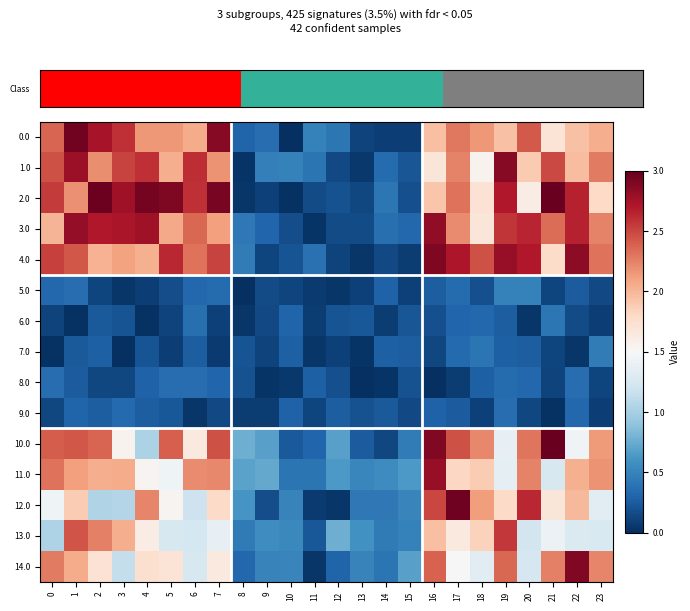

Reading left to right, list all the values displayed in this chart.

0.0: 0=2.4	1=3.0	2=2.7	3=2.6	4=2.2	5=2.2	6=2.1	7=2.9	8=0.3	9=0.4	10=0.0	11=0.5	12=0.4	13=0.1	14=0.1	15=0.1	16=2.0	17=2.3	18=2.1	19=1.9	20=2.4	21=1.7	22=1.9	23=2.0
1.0: 0=2.5	1=2.8	2=2.2	3=2.5	4=2.6	5=2.0	6=2.6	7=2.2	8=0.0	9=0.5	10=0.5	11=0.4	12=0.2	13=0.0	14=0.3	15=0.2	16=1.7	17=2.2	18=1.6	19=2.9	20=1.9	21=2.5	22=2.0	23=2.3
2.0: 0=2.5	1=2.2	2=3.0	3=2.8	4=2.9	5=2.9	6=2.6	7=2.9	8=0.0	9=0.1	10=0.0	11=0.2	12=0.2	13=0.1	14=0.4	15=0.2	16=1.9	17=2.3	18=1.7	19=2.7	20=1.6	21=3.0	22=2.7	23=1.8
3.0: 0=2.0	1=2.8	2=2.7	3=2.7	4=2.8	5=2.1	6=2.4	7=2.1	8=0.4	9=0.3	10=0.2	11=0.0	12=0.2	13=0.2	14=0.4	15=0.3	16=2.8	17=2.2	18=1.7	19=2.6	20=2.6	21=2.3	22=2.7	23=2.2
4.0: 0=2.5	1=2.4	2=2.0	3=2.1	4=2.0	5=2.6	6=2.3	7=2.5	8=0.5	9=0.1	10=0.2	11=0.4	12=0.1	13=0.0	14=0.1	15=0.1	16=2.9	17=2.7	18=2.5	19=2.8	20=2.7	21=1.8	22=2.8	23=2.3
5.0: 0=0.3	1=0.4	2=0.1	3=0.0	4=0.1	5=0.2	6=0.3	7=0.3	8=0.0	9=0.2	10=0.1	11=0.1	12=0.0	13=0.1	14=0.3	15=0.1	16=0.3	17=0.4	18=0.2	19=0.5	20=0.5	21=0.1	22=0.2	23=0.2
6.0: 0=0.1	1=0.0	2=0.2	3=0.2	4=0.0	5=0.1	6=0.4	7=0.1	8=0.0	9=0.1	10=0.3	11=0.1	12=0.2	13=0.2	14=0.1	15=0.2	16=0.2	17=0.3	18=0.3	19=0.3	20=0.0	21=0.4	22=0.2	23=0.1
7.0: 0=0.0	1=0.2	2=0.3	3=0.0	4=0.2	5=0.1	6=0.3	7=0.1	8=0.2	9=0.1	10=0.3	11=0.0	12=0.1	13=0.0	14=0.3	15=0.3	16=0.1	17=0.3	18=0.4	19=0.3	20=0.3	21=0.1	22=0.0	23=0.4
8.0: 0=0.4	1=0.3	2=0.1	3=0.1	4=0.3	5=0.4	6=0.4	7=0.3	8=0.2	9=0.0	10=0.0	11=0.3	12=0.2	13=0.0	14=0.0	15=0.2	16=0.0	17=0.1	18=0.3	19=0.3	20=0.3	21=0.1	22=0.4	23=0.1
9.0: 0=0.1	1=0.3	2=0.3	3=0.3	4=0.3	5=0.2	6=0.0	7=0.1	8=0.1	9=0.1	10=0.3	11=0.1	12=0.3	13=0.2	14=0.2	15=0.2	16=0.3	17=0.2	18=0.1	19=0.4	20=0.1	21=0.0	22=0.3	23=0.1
10.0: 0=2.4	1=2.4	2=2.4	3=1.6	4=1.0	5=2.4	6=1.6	7=2.4	8=0.8	9=0.7	10=0.2	11=0.3	12=0.7	13=0.3	14=0.1	15=0.4	16=2.9	17=2.5	18=2.2	19=1.4	20=2.3	21=3.0	22=1.5	23=2.1
11.0: 0=2.3	1=2.1	2=2.0	3=2.1	4=1.5	5=1.4	6=2.2	7=2.2	8=0.7	9=0.7	10=0.4	11=0.4	12=0.6	13=0.5	14=0.6	15=0.6	16=2.8	17=1.8	18=1.9	19=1.4	20=2.2	21=1.3	22=2.0	23=2.2
12.0: 0=1.4	1=1.9	2=1.0	3=1.1	4=2.2	5=1.5	6=1.2	7=1.8	8=0.6	9=0.2	10=0.5	11=0.1	12=0.0	13=0.4	14=0.4	15=0.5	16=2.5	17=3.0	18=2.1	19=1.8	20=2.6	21=1.7	22=2.0	23=1.3
13.0: 0=1.0	1=2.4	2=2.3	3=2.0	4=1.6	5=1.3	6=1.2	7=1.4	8=0.4	9=0.6	10=0.5	11=0.2	12=0.8	13=0.6	14=0.4	15=0.5	16=2.0	17=1.6	18=1.8	19=2.6	20=1.2	21=1.4	22=1.3	23=1.3
14.0: 0=2.3	1=2.1	2=1.7	3=1.1	4=1.7	5=1.7	6=1.3	7=1.7	8=0.3	9=0.5	10=0.5	11=0.0	12=0.3	13=0.5	14=0.4	15=0.7	16=2.4	17=1.5	18=1.3	19=2.4	20=1.2	21=2.3	22=2.9	23=2.2